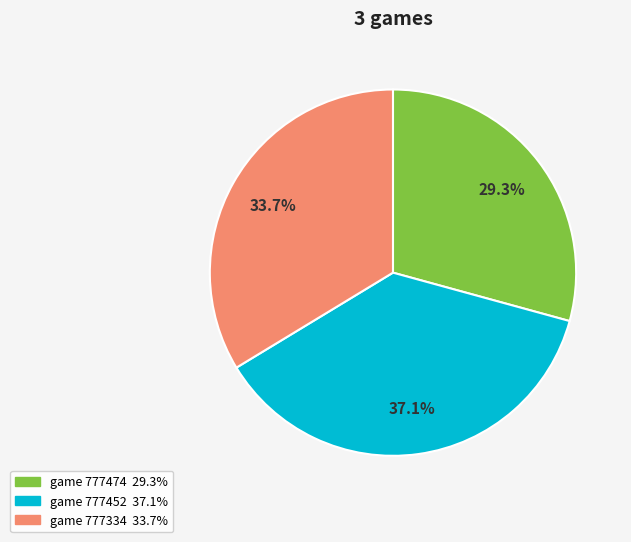

How many slices are in this pie chart?

3